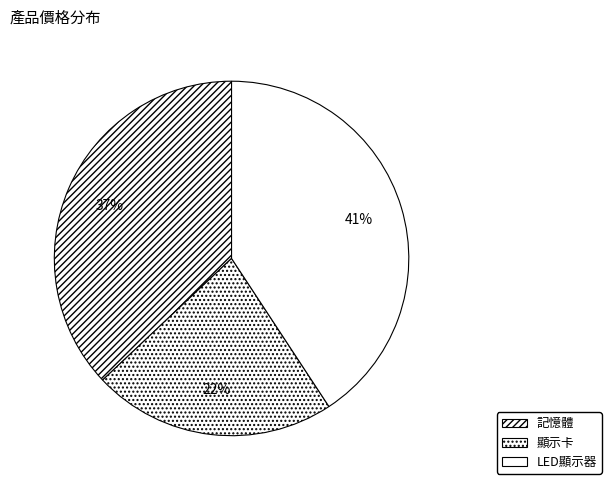

Which category has the smallest portion of the pie?

顯示卡